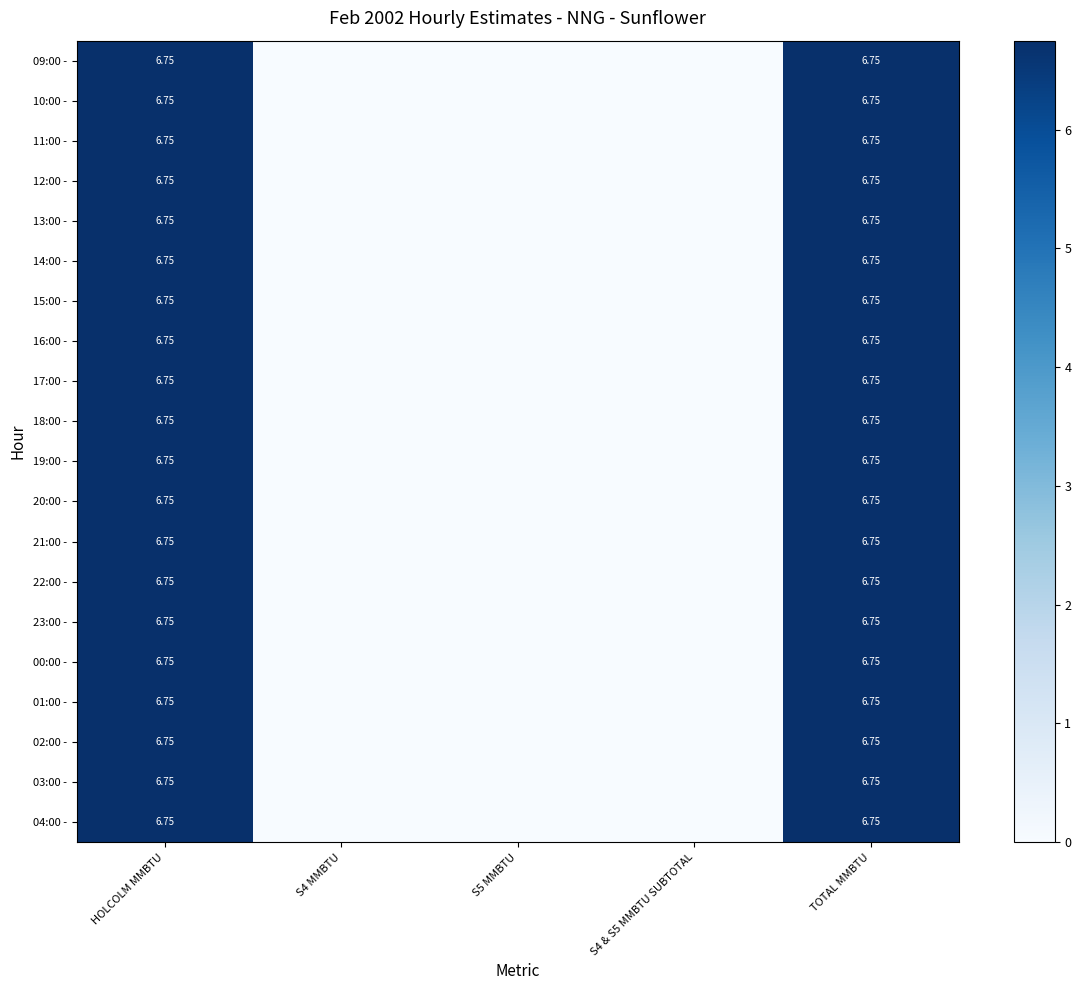

Which category has the lowest value across all series?

S4 MMBTU